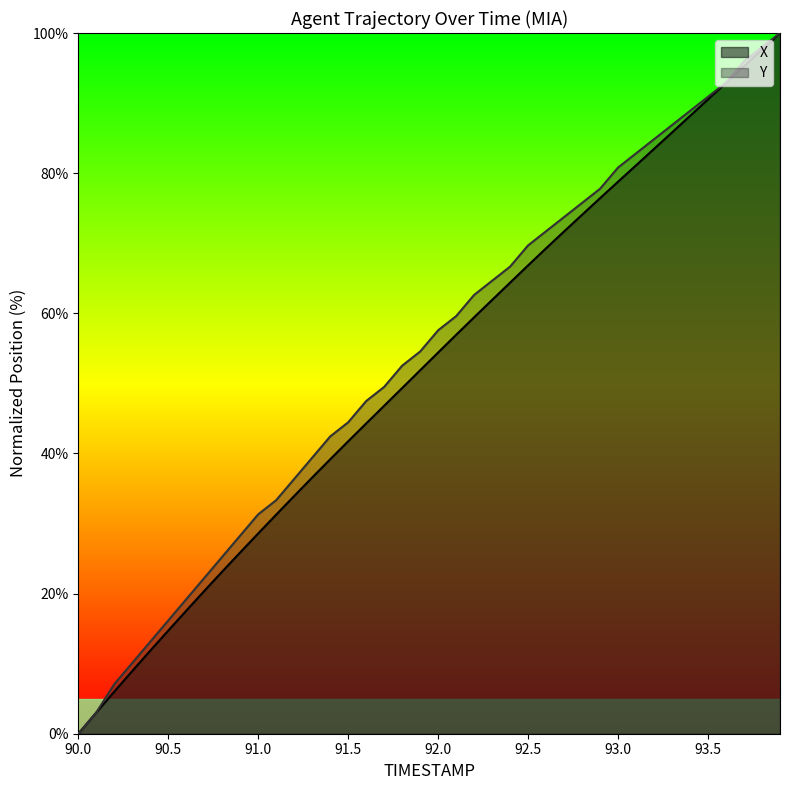

True or false: X has more than 2 interior local peaks.

False